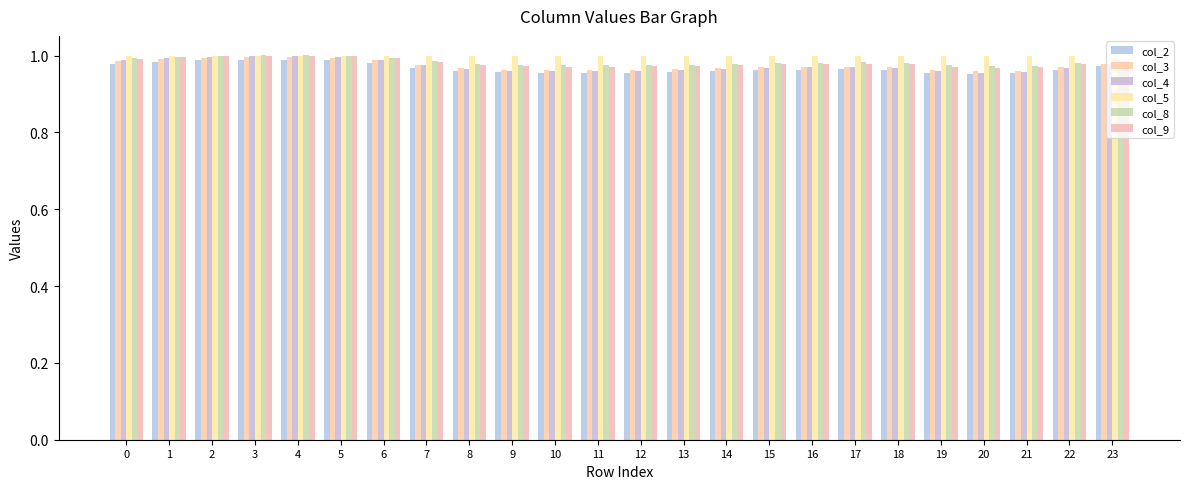

True or false: col_2 has a value of 1.3 at 0.

False